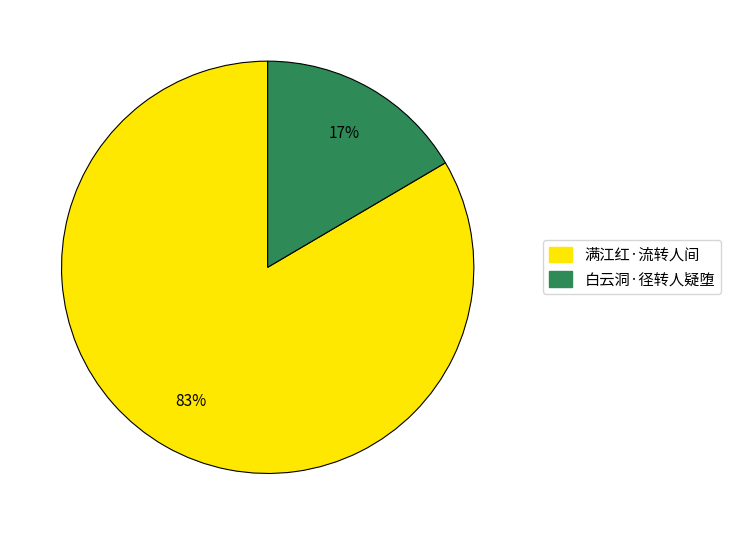

Which category has the biggest portion of the pie?

满江红·流转人间